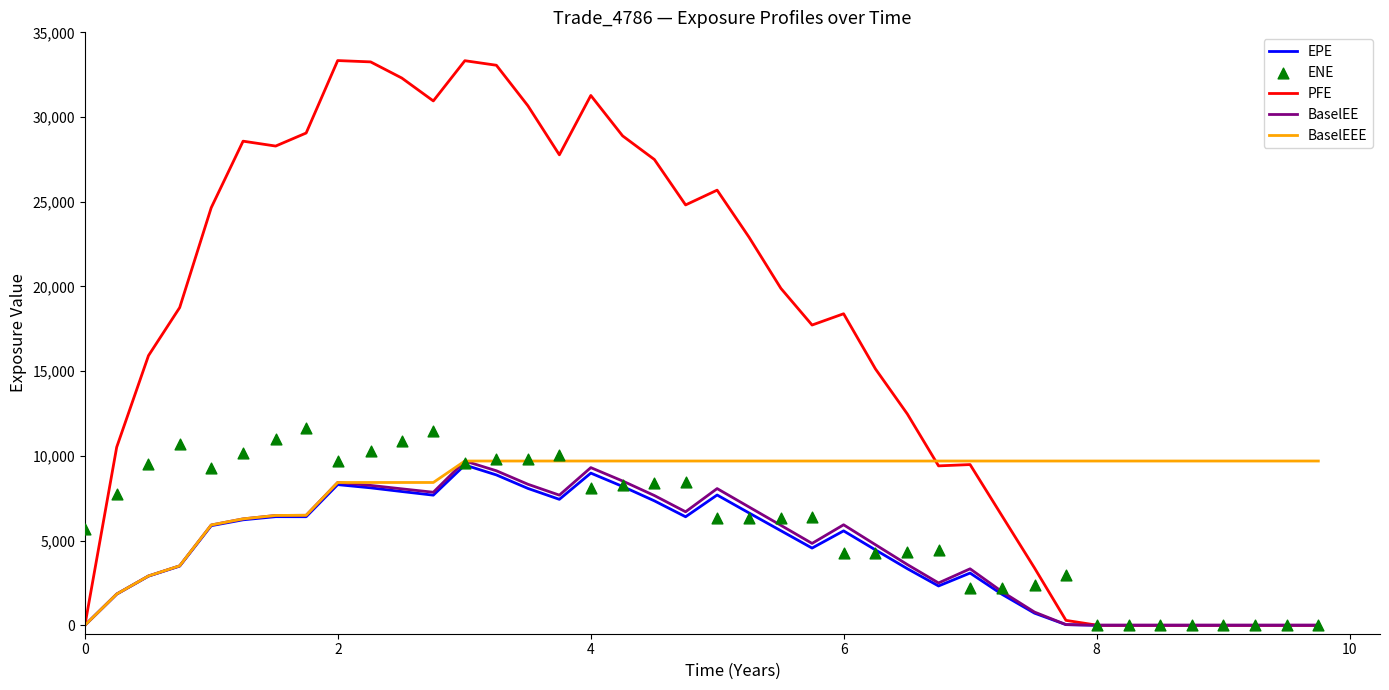

At how many categories does at least one series exceed 16720?

22